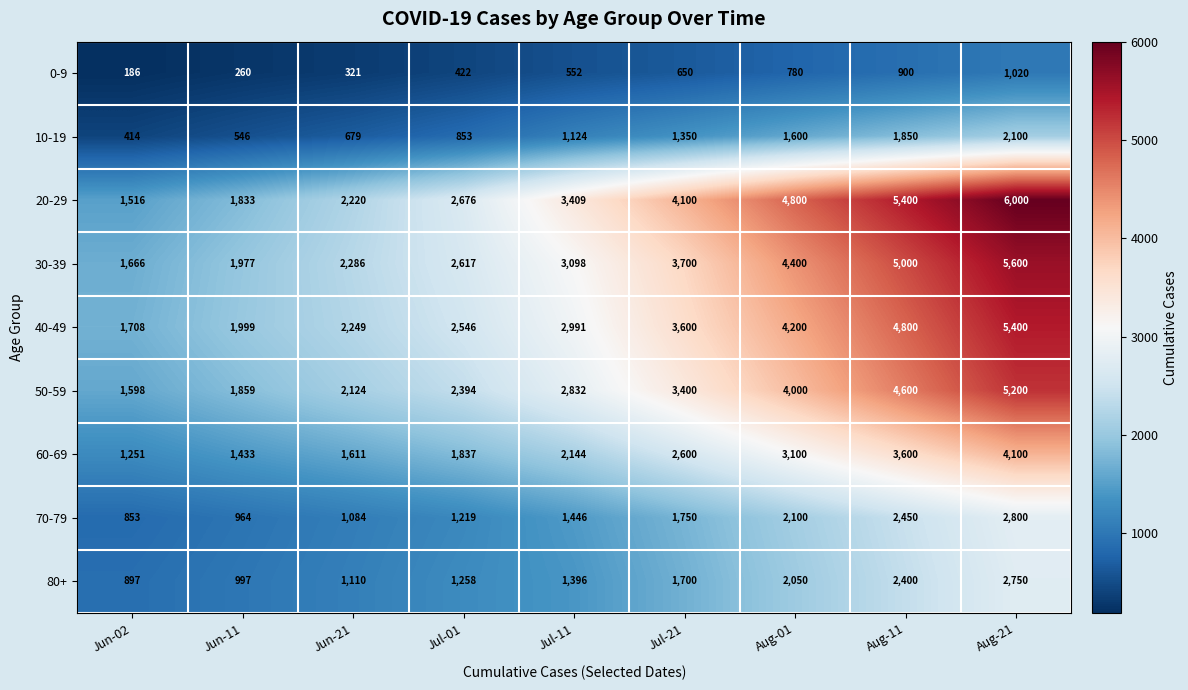

Where is 0-9 nearest to the value 603?

Jul-21